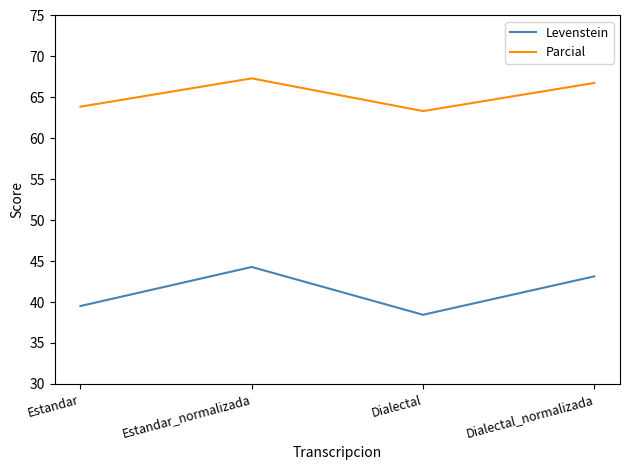

Between Estandar and Dialectal_normalizada, which series saw the biggest shift?

Levenstein